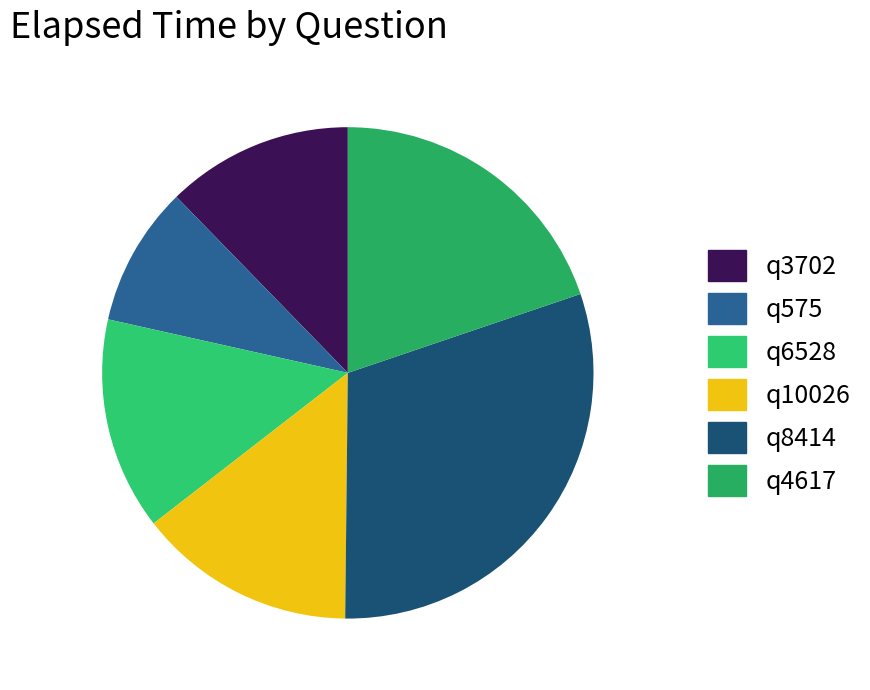

What percentage is NOT represented by q6528?

86.0%